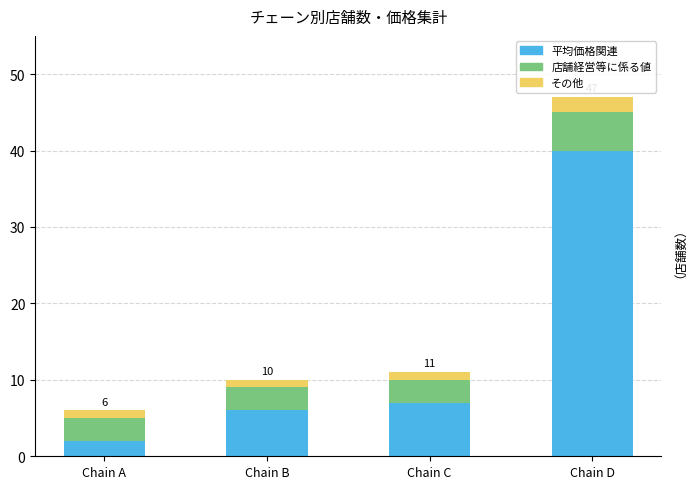

The 平均価格関連 series shows 7 at Chain C. True or false?

True